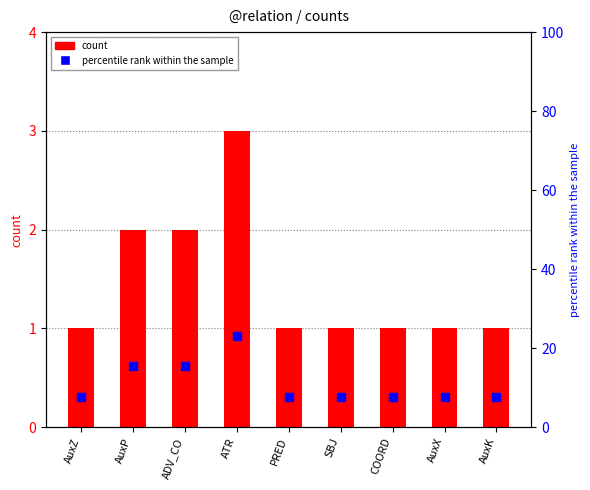

Which series has the largest Y range (max minus min)?

percentile rank within the sample